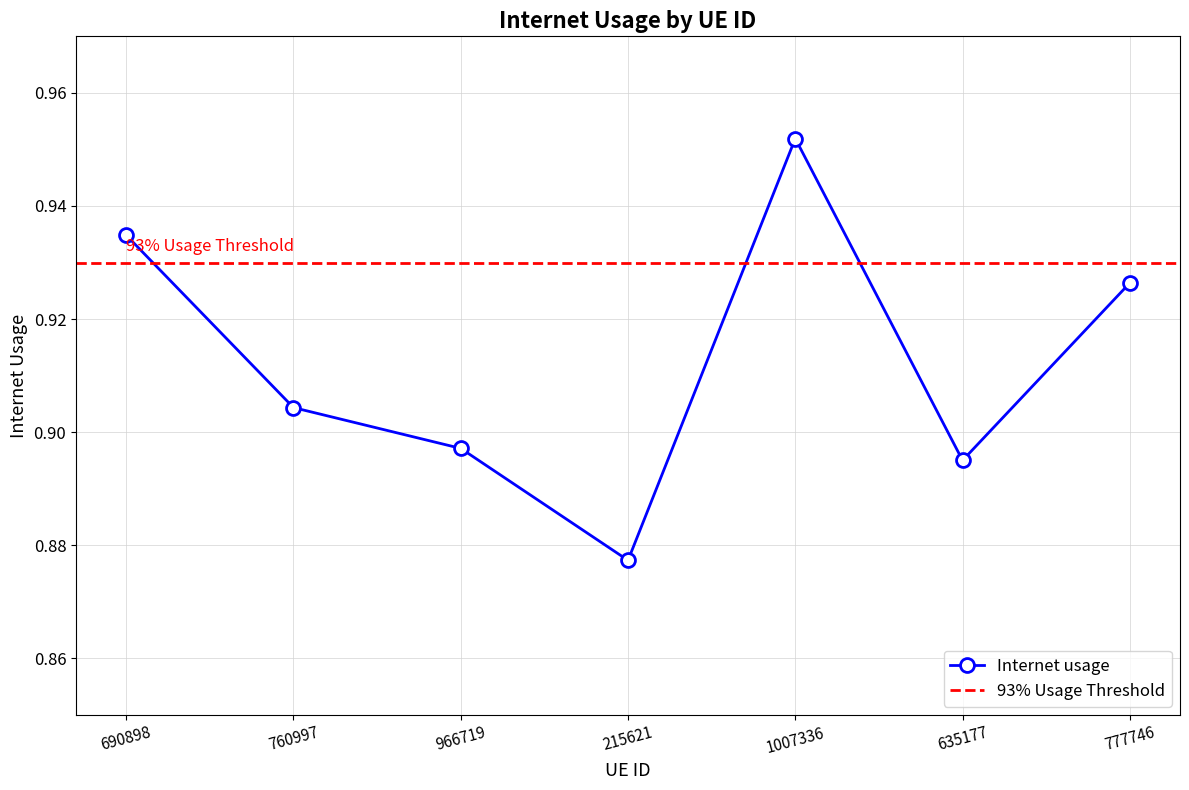

At which label is the value closest to 0?

215621